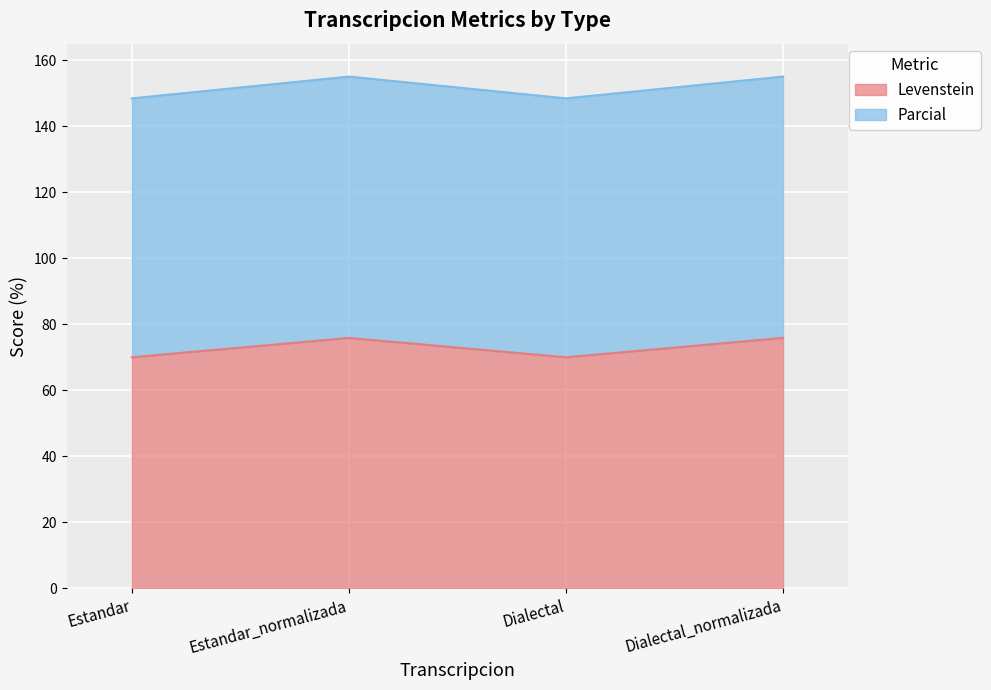

Count the number of categories in the chart.

4